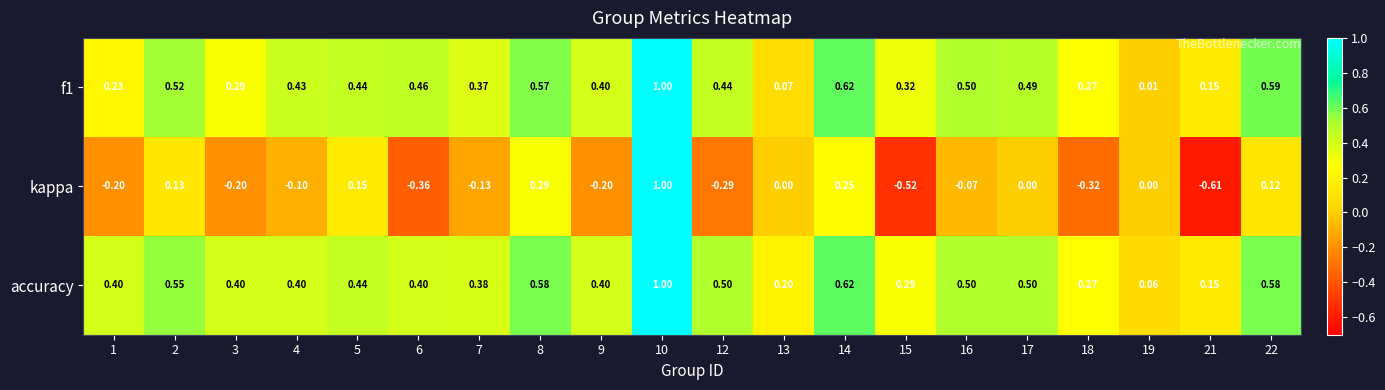

Is the value of kappa at 15 greater than the value of accuracy at 19?

No